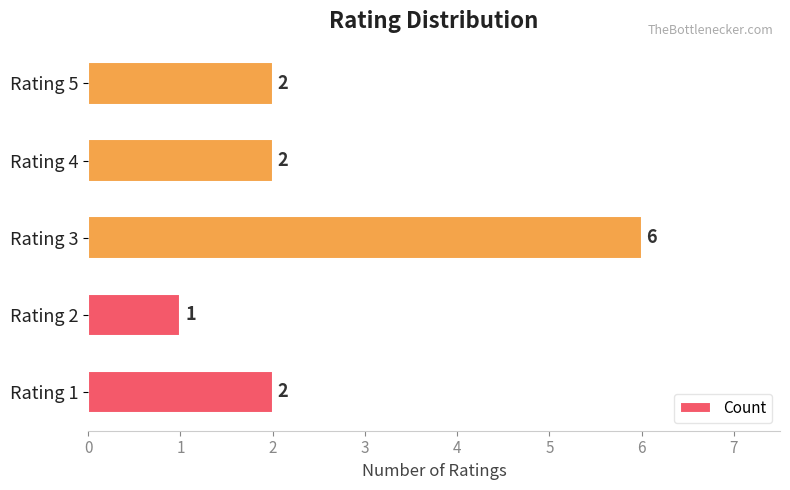

True or false: the data shows 2 at Rating 2.

False